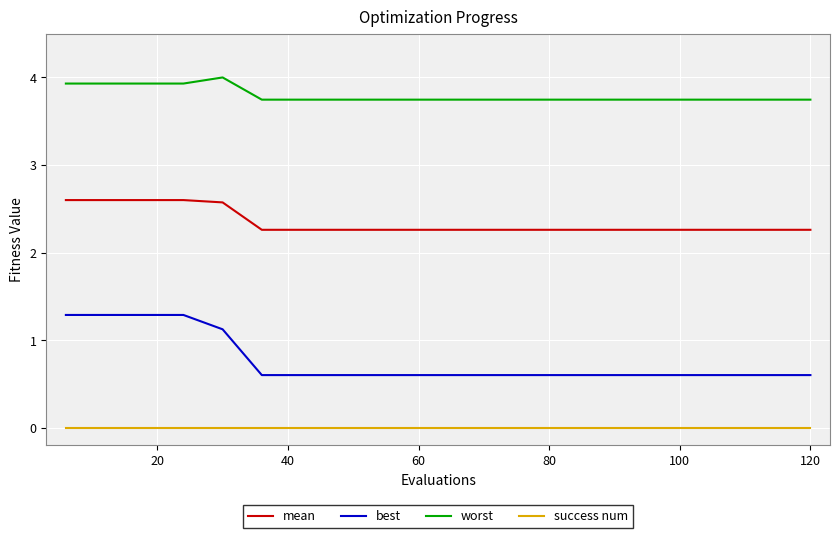

True or false: mean and success num cross at least once.

False